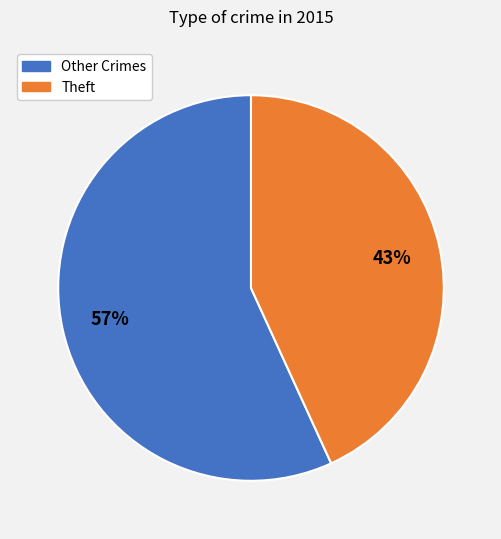

To the nearest percent, what is the difference between the Theft and Other Crimes slice percentages?

14%